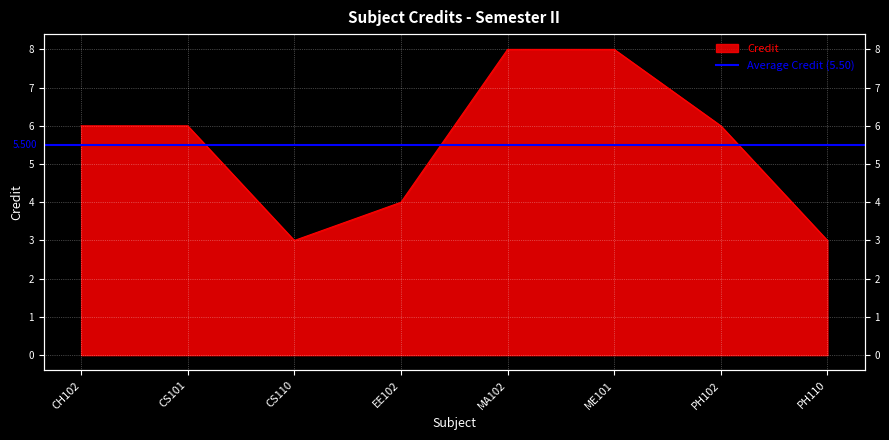

How many points are lower than both their immediate neighbors (excluding endpoints)?

1